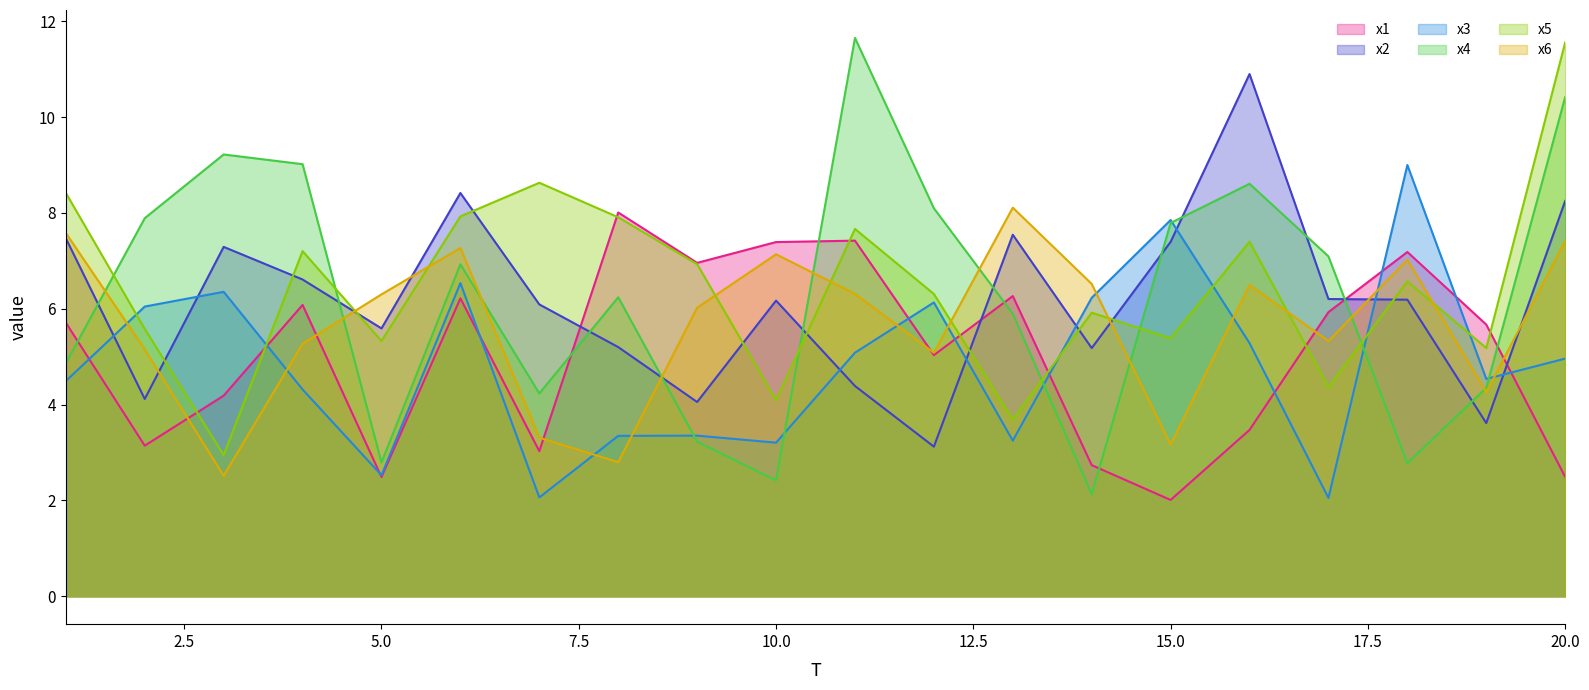

Between 1 and 12, which series saw the biggest shift?

x2